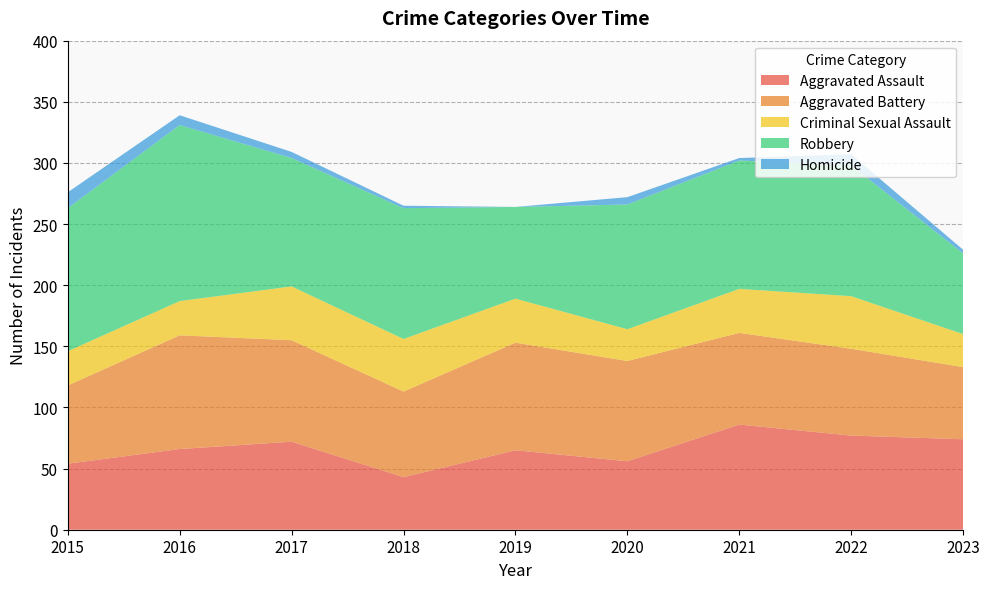

Reading left to right, what are all the values shown in this chart?

Aggravated Assault: 54	66	72	43	65	56	86	77	74
Aggravated Battery: 64	93	83	70	88	82	75	71	59
Criminal Sexual Assault: 28	28	44	43	36	26	36	43	27
Robbery: 117	144	105	107	75	102	105	107	66
Homicide: 13	8	5	2	0	6	2	9	3